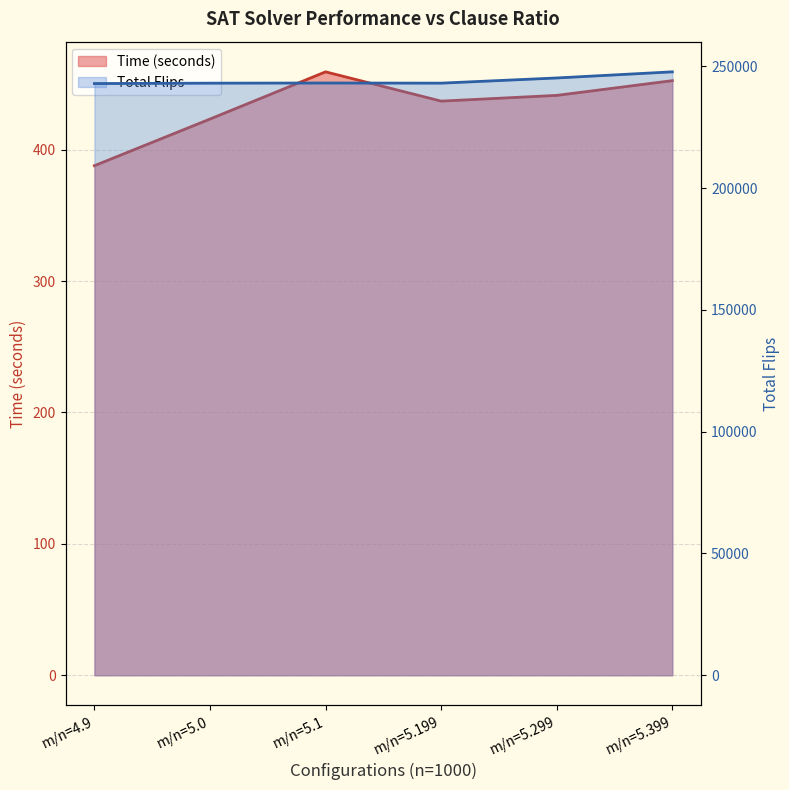

At which label does Time (seconds) first exceed 441?

m/n=5.1